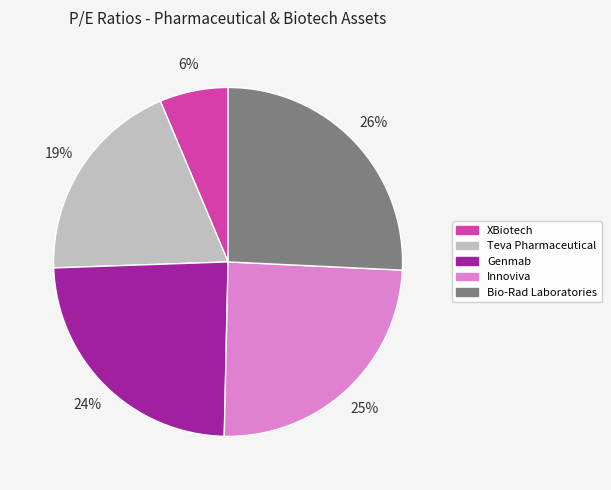

How many slices are in this pie chart?

5